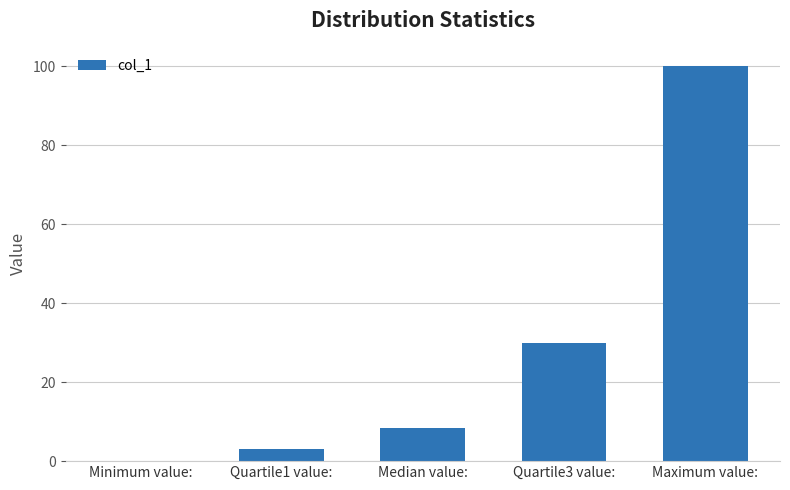

What is the greatest value displayed?

100.0